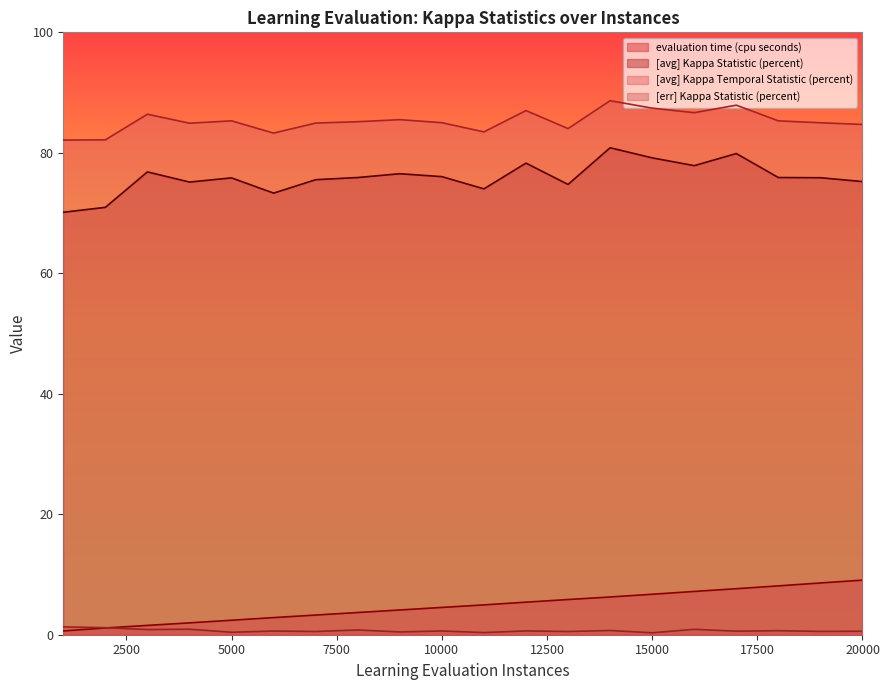

True or false: [avg] Kappa Statistic (percent) and evaluation time (cpu seconds) cross at least once.

False